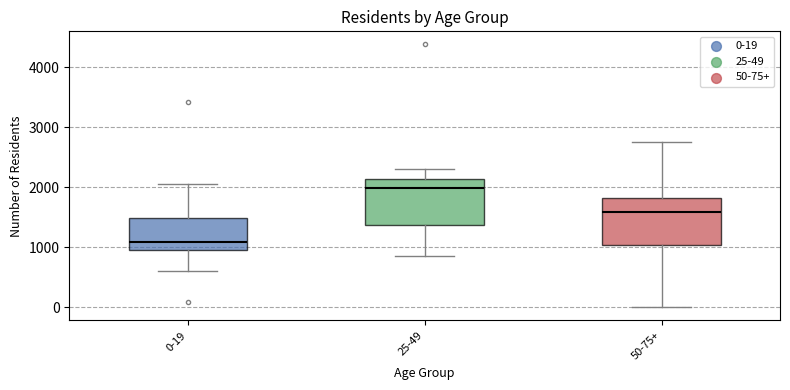

Reading left to right, read every box against the y-axis: the position of its median line, the range the box covers, and the ends of its whiskers. The values are not printed on the chart, so give them approximately, as read against the axis.

0-19: median 1100, box 1000 to 1500, whiskers 600 to 2100
25-49: median 2000, box 1400 to 2100, whiskers 900 to 2300
50-75+: median 1600, box 1000 to 1800, whiskers 0 to 2800